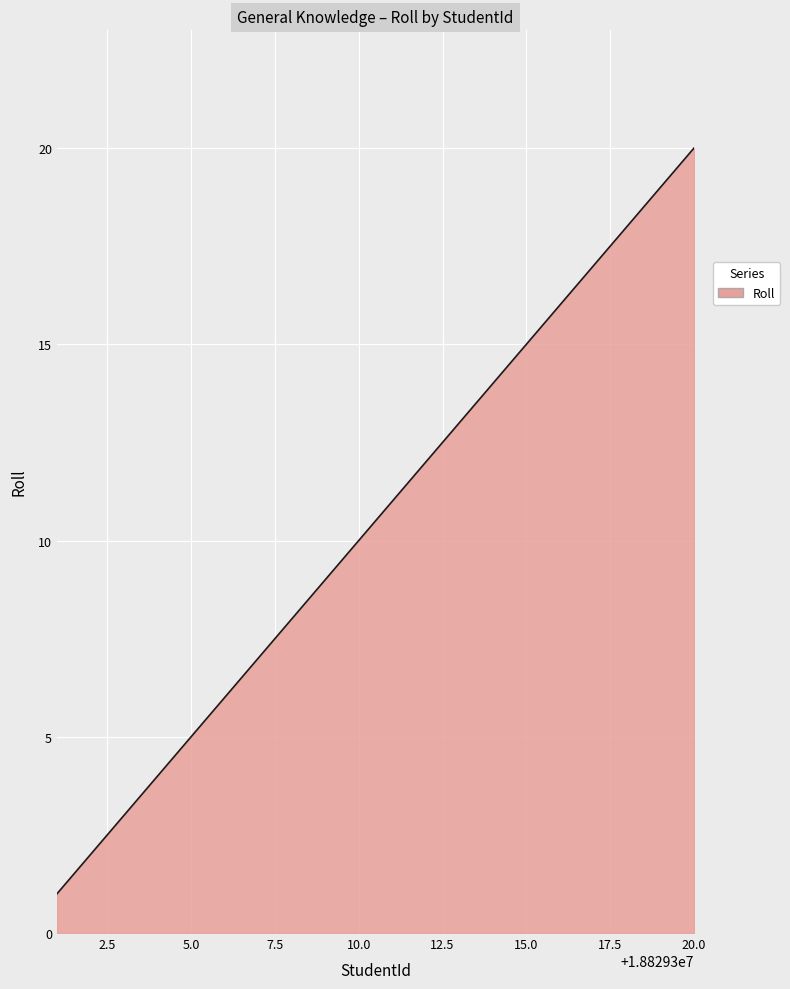

What is the greatest value displayed?

20.0